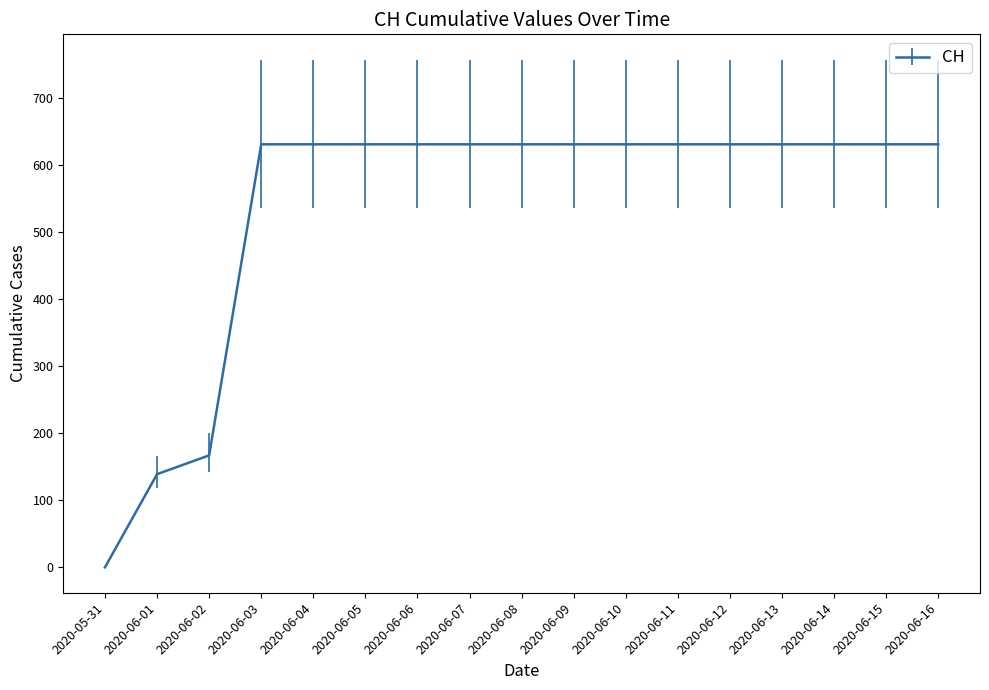

What is the difference between the maximum and minimum values?

631